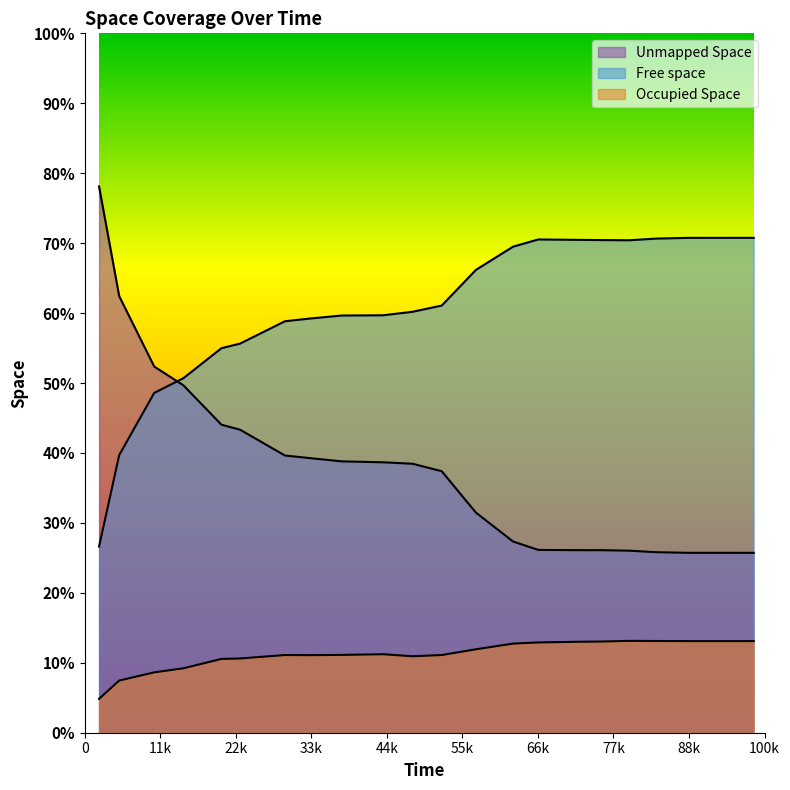

What position from the left is 100k?

10